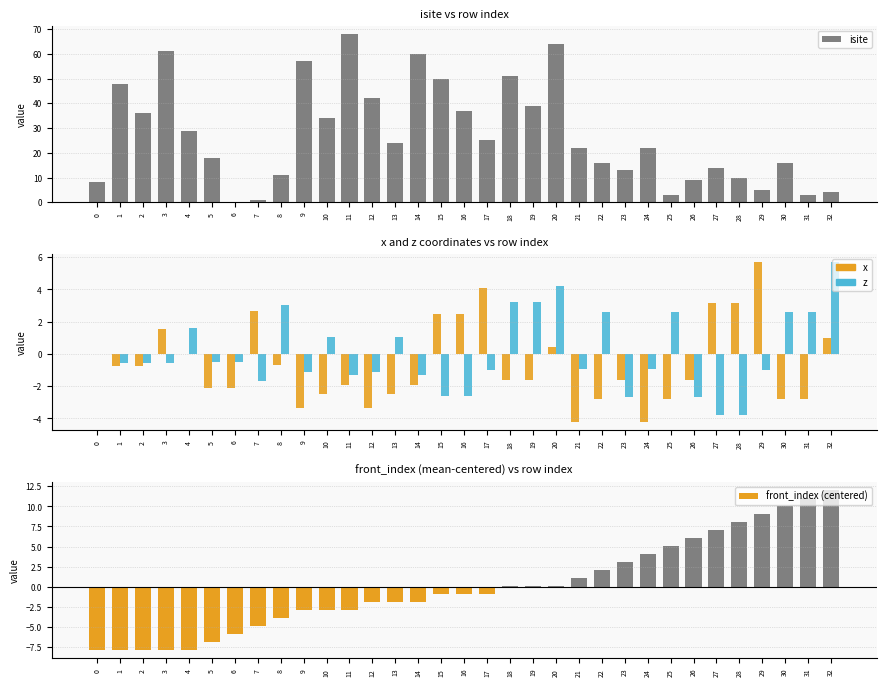

What is the maximum value for isite?

68